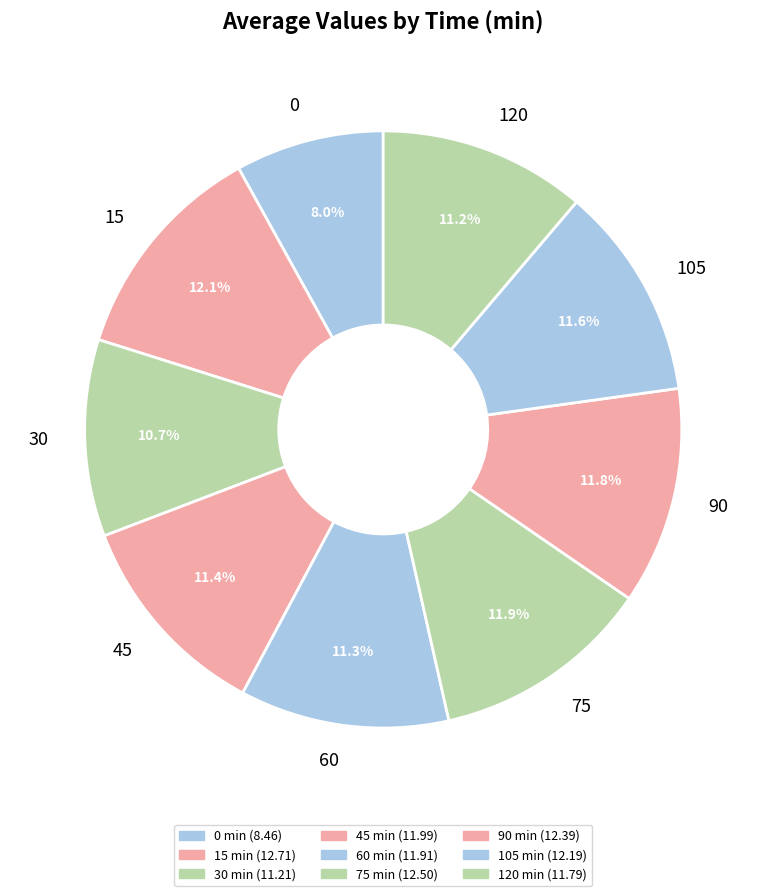

How many segments does this pie chart have?

9